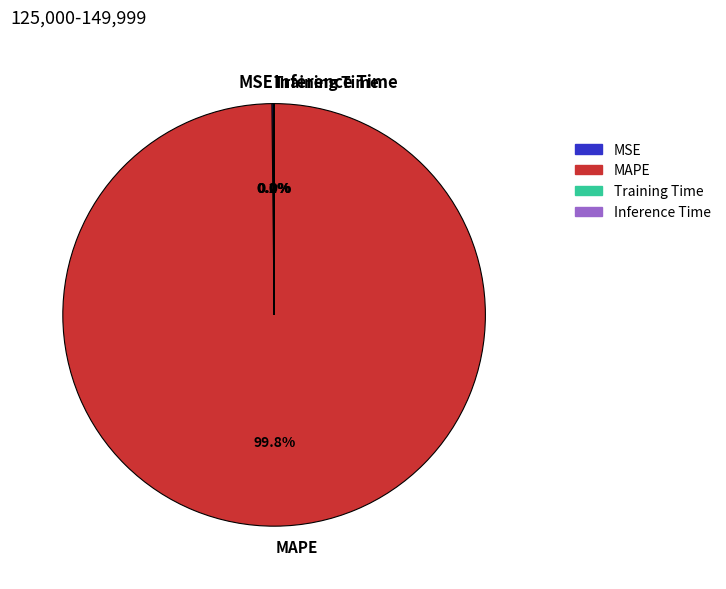

Which category has the biggest portion of the pie?

MAPE